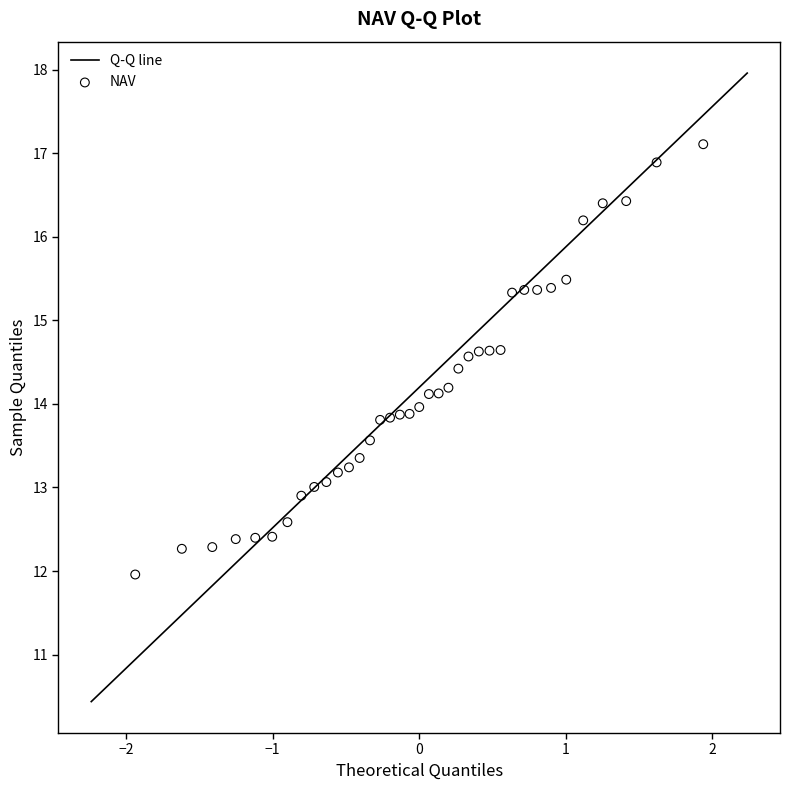

What is the range of X values (max minus min)?

3.9